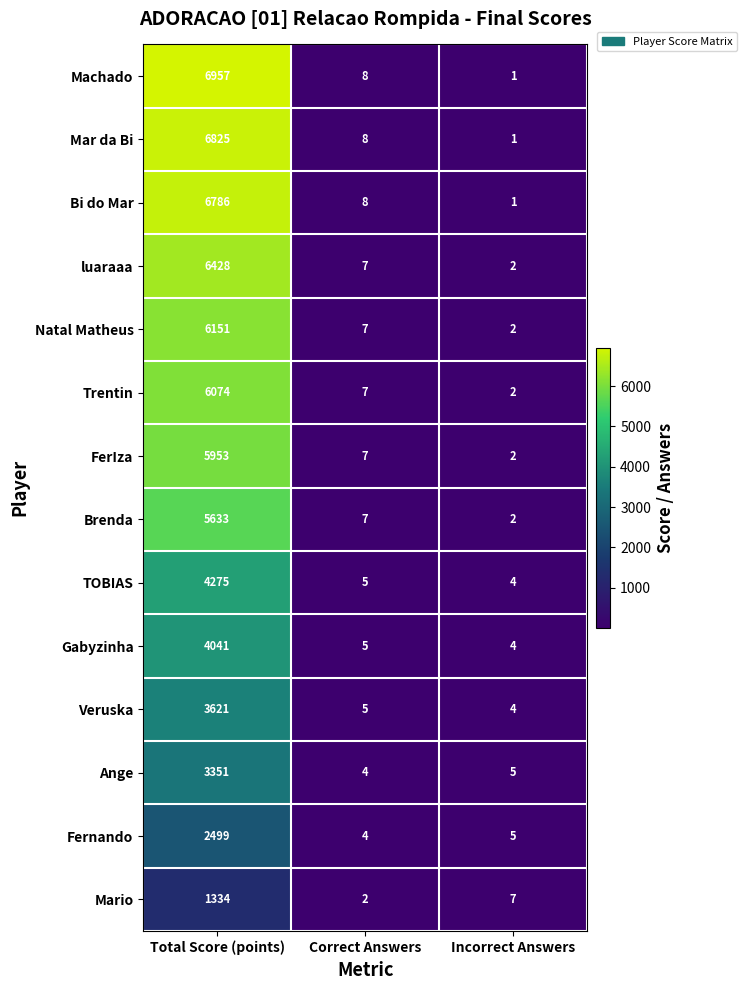

The value of Natal Matheus at Total Score (points) is 1927. True or false?

False